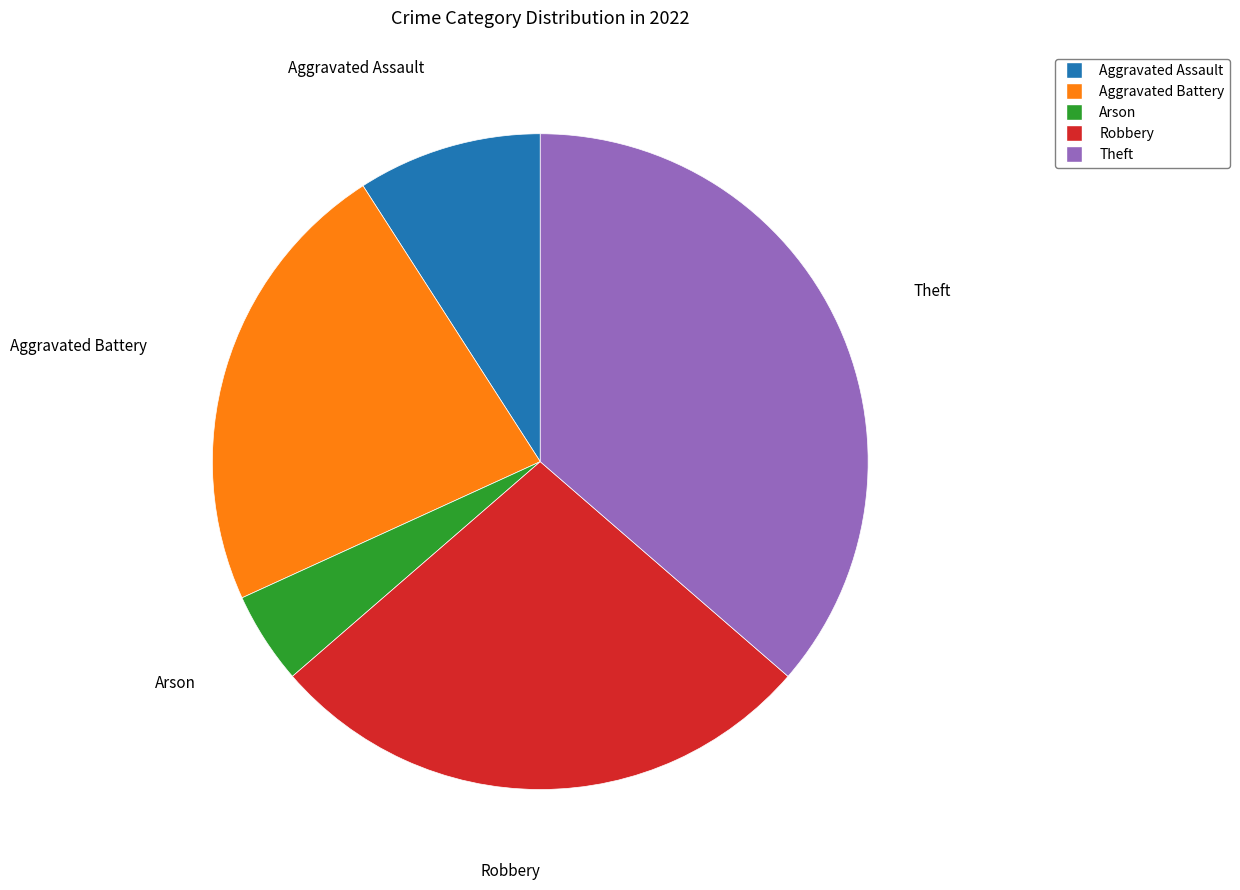

Is the sum of Aggravated Assault and Robbery greater than half?

No